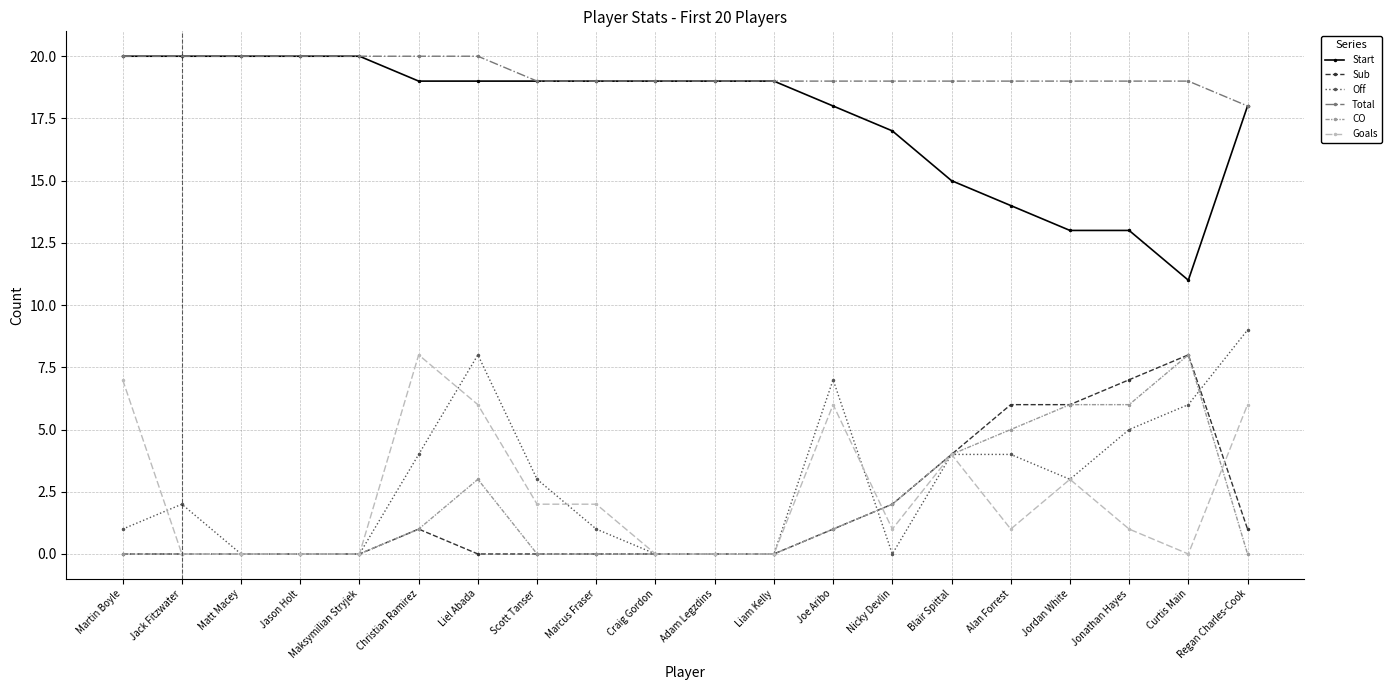

What is the sum of the Off values at Christian Ramirez and Jonathan Hayes?

9